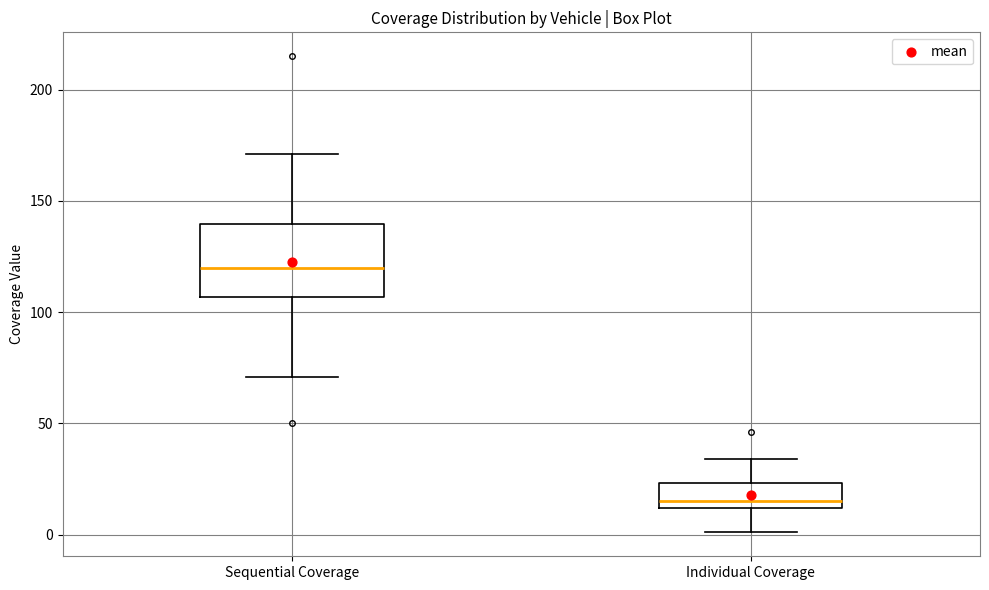

Where is the lower edge of the box for Individual Coverage on the y-axis? The values are not printed on the chart, so give them approximately, as read against the axis.

10